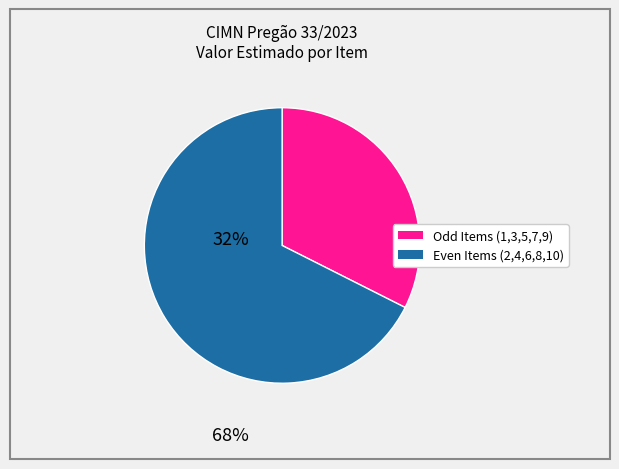

Is there any slice that represents more than half of the pie?

Yes